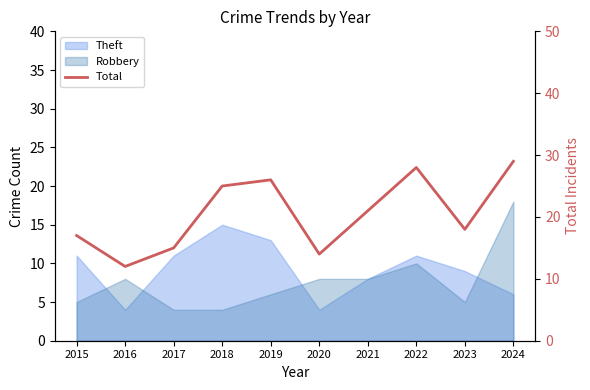

Which label corresponds to the largest value in the chart?

2024